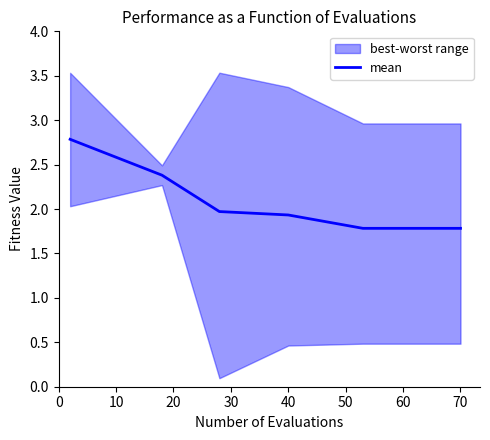

What is the lowest value of the mean series?

1.8